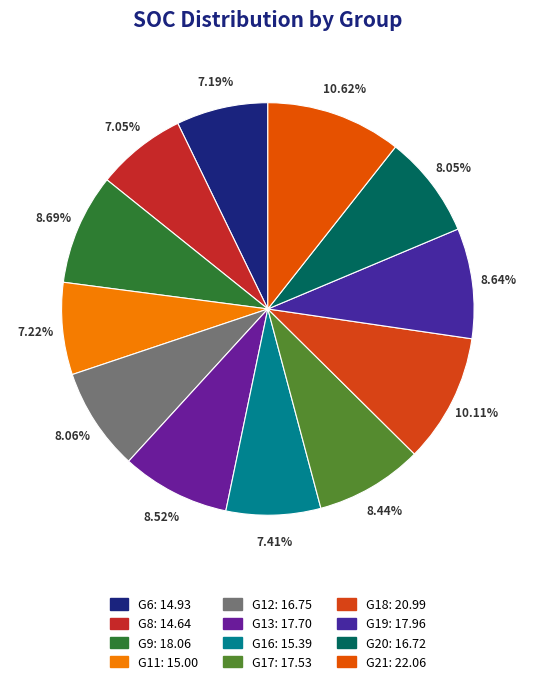

To the nearest percent, what portion does G8 represent?

7%